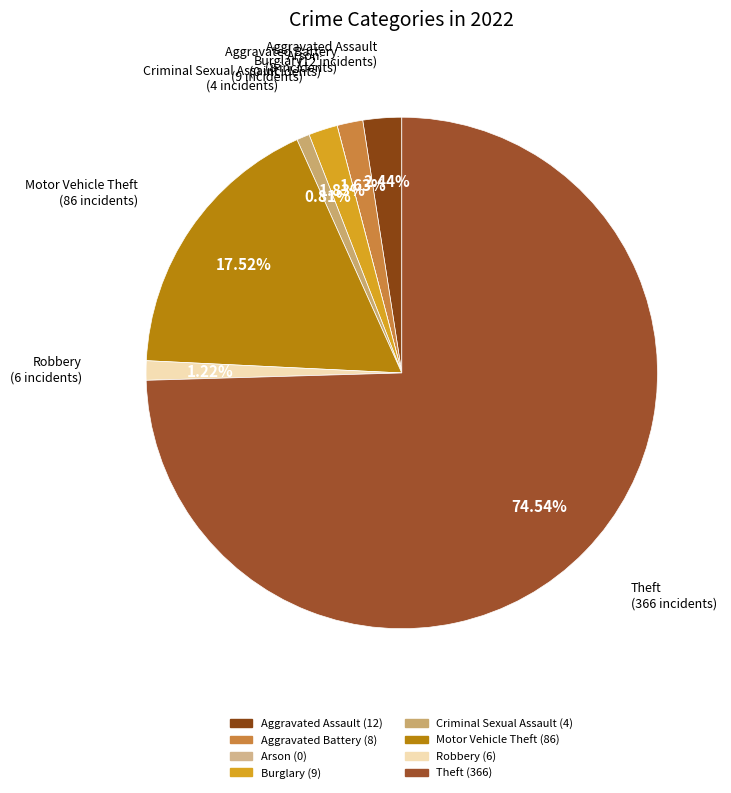

Combined, do Theft and Aggravated Assault account for over 50%?

Yes